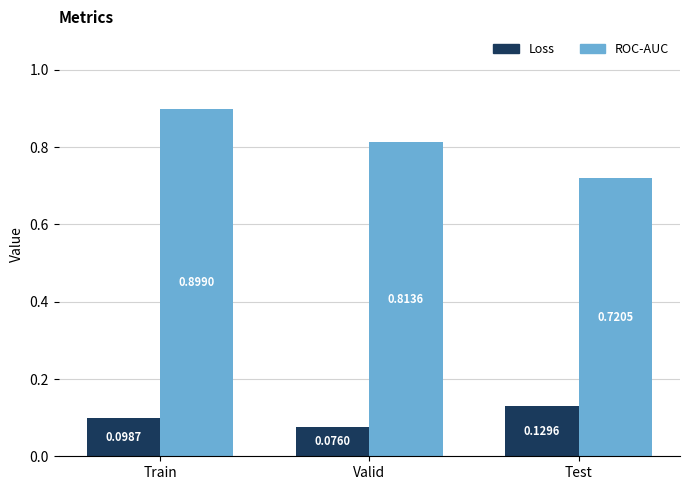

What is the highest value of the ROC-AUC series?

0.9